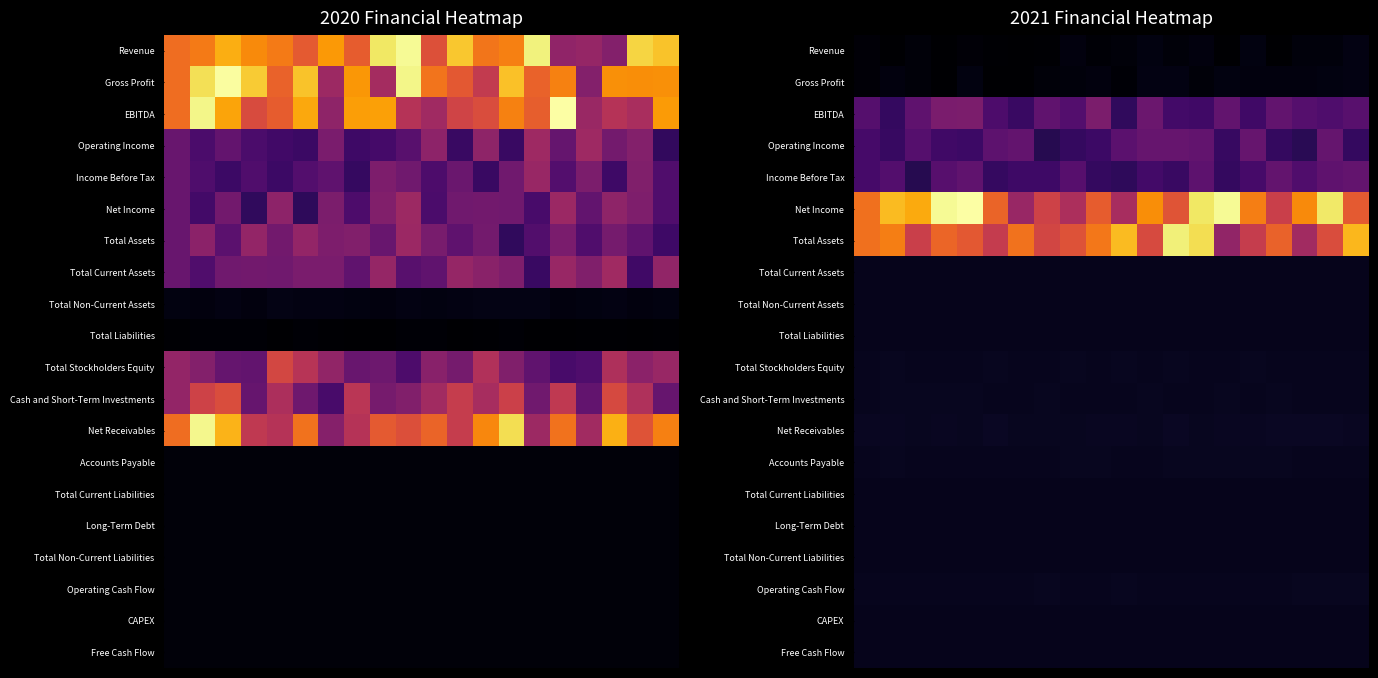

What is the difference between the highest and lowest values at 15?

0.7